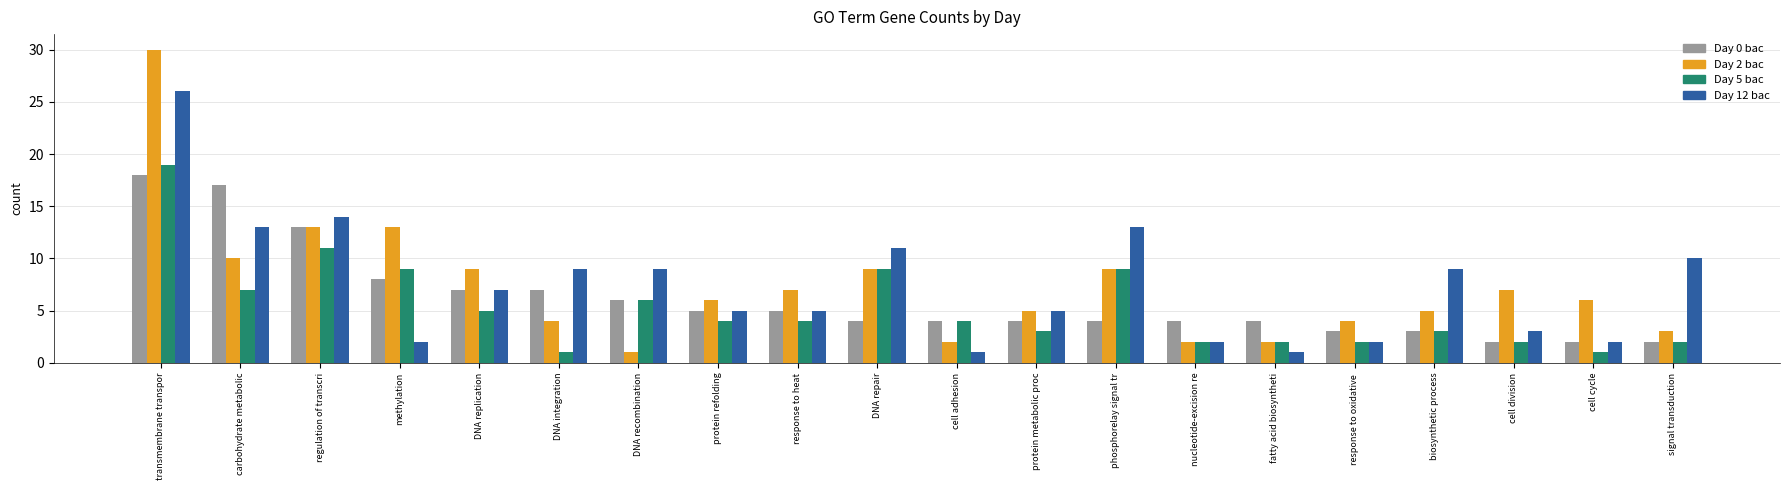

Reading right to left, extract all data points from this chart.

Day 0 bac: signal transduction=2	cell cycle=2	cell division=2	biosynthetic process=3	response to oxidative =3	fatty acid biosyntheti=4	nucleotide-excision re=4	phosphorelay signal tr=4	protein metabolic proc=4	cell adhesion=4	DNA repair=4	response to heat=5	protein refolding=5	DNA recombination=6	DNA integration=7	DNA replication=7	methylation=8	regulation of transcri=13	carbohydrate metabolic=17	transmembrane transpor=18
Day 2 bac: signal transduction=3	cell cycle=6	cell division=7	biosynthetic process=5	response to oxidative =4	fatty acid biosyntheti=2	nucleotide-excision re=2	phosphorelay signal tr=9	protein metabolic proc=5	cell adhesion=2	DNA repair=9	response to heat=7	protein refolding=6	DNA recombination=1	DNA integration=4	DNA replication=9	methylation=13	regulation of transcri=13	carbohydrate metabolic=10	transmembrane transpor=30
Day 5 bac: signal transduction=2	cell cycle=1	cell division=2	biosynthetic process=3	response to oxidative =2	fatty acid biosyntheti=2	nucleotide-excision re=2	phosphorelay signal tr=9	protein metabolic proc=3	cell adhesion=4	DNA repair=9	response to heat=4	protein refolding=4	DNA recombination=6	DNA integration=1	DNA replication=5	methylation=9	regulation of transcri=11	carbohydrate metabolic=7	transmembrane transpor=19
Day 12 bac: signal transduction=10	cell cycle=2	cell division=3	biosynthetic process=9	response to oxidative =2	fatty acid biosyntheti=1	nucleotide-excision re=2	phosphorelay signal tr=13	protein metabolic proc=5	cell adhesion=1	DNA repair=11	response to heat=5	protein refolding=5	DNA recombination=9	DNA integration=9	DNA replication=7	methylation=2	regulation of transcri=14	carbohydrate metabolic=13	transmembrane transpor=26